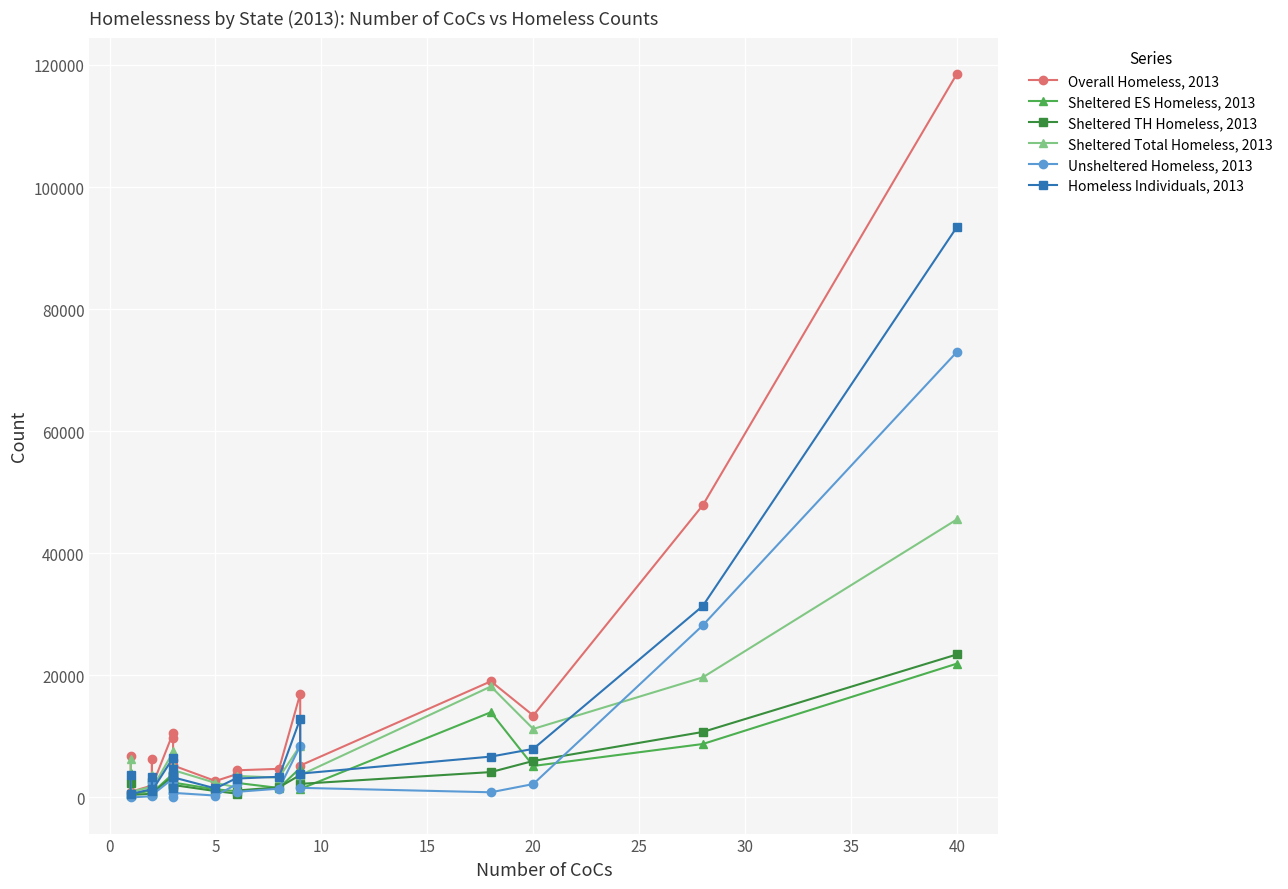

What is the lowest value of the Unsheltered Homeless, 2013 series?

10